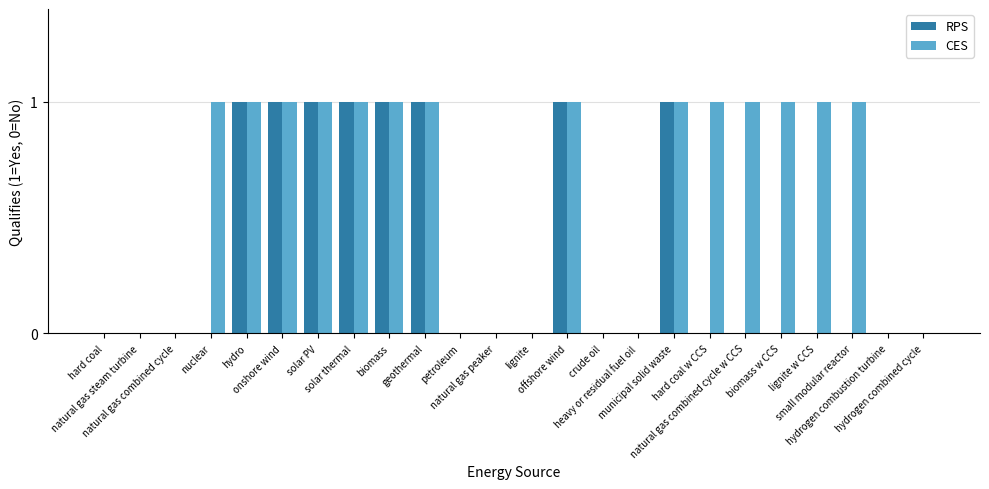

Which series has the largest total across all categories?

CES